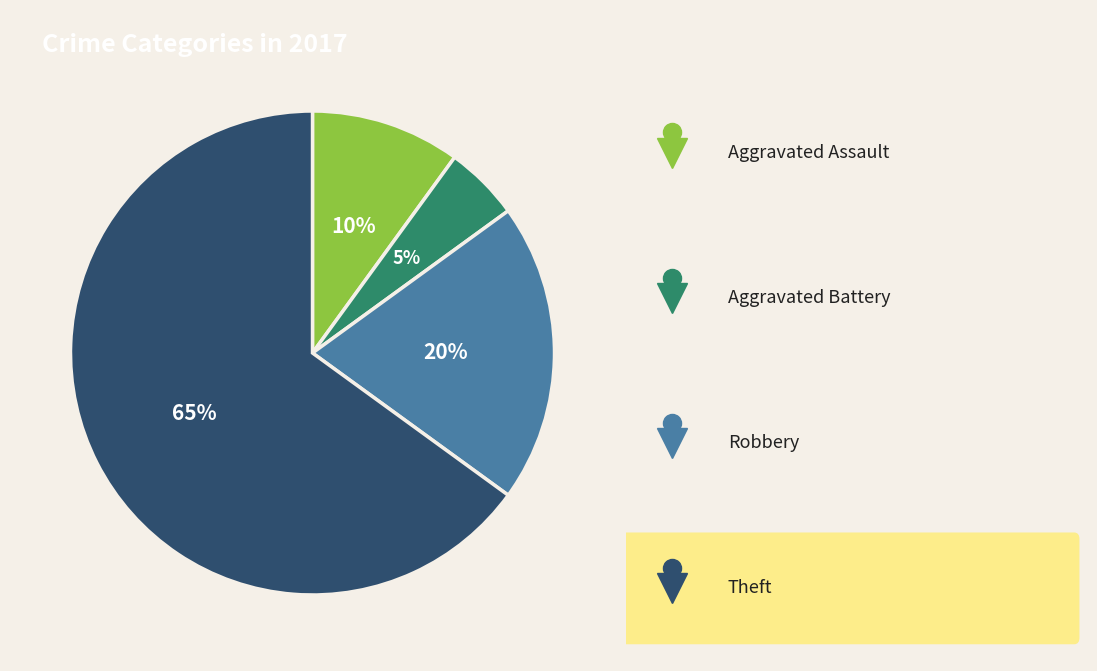

How many segments does this pie chart have?

4